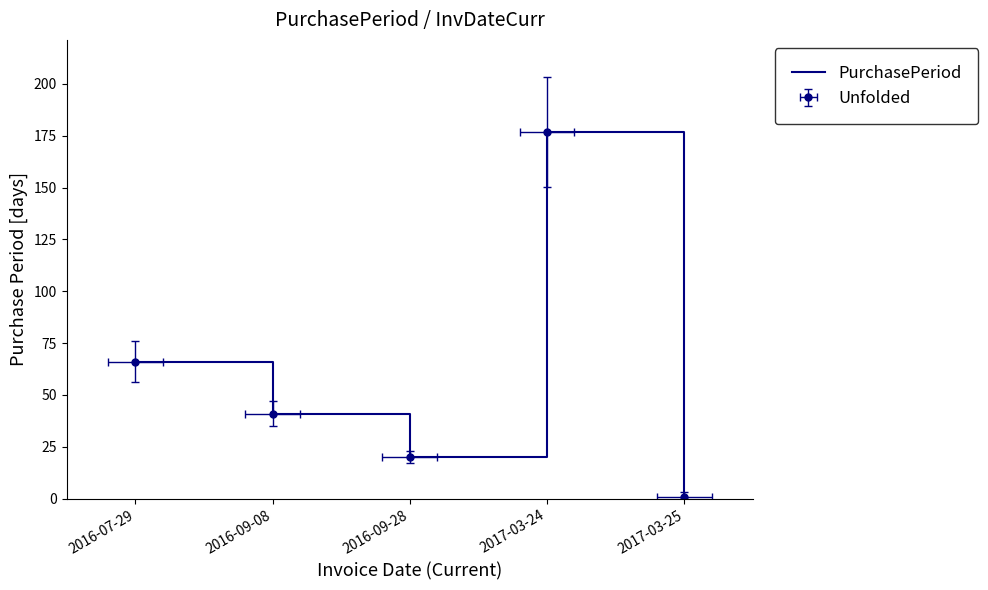

How many values are below 41?

2